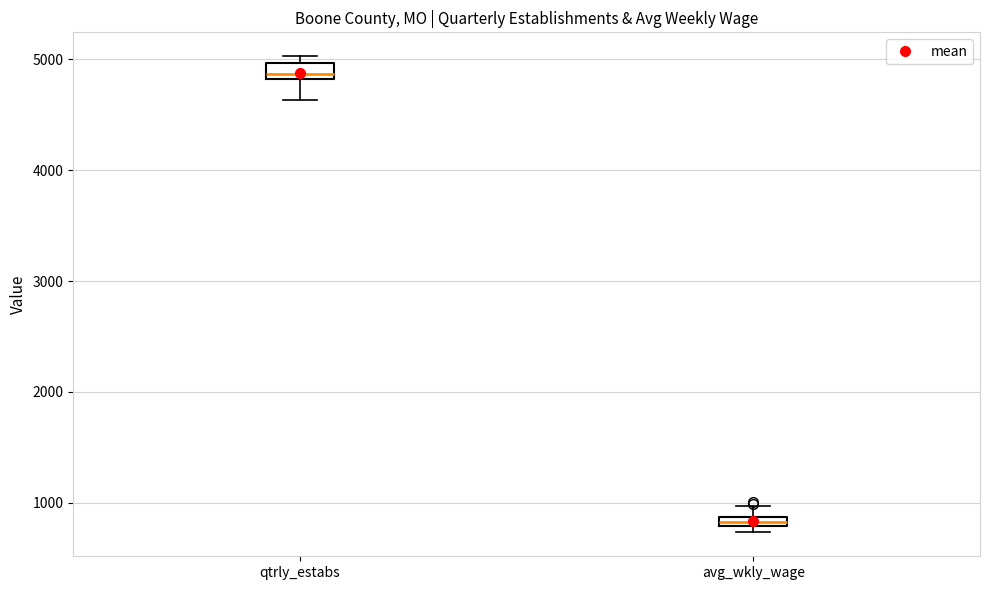

Where is the upper edge of the box for qtrly_estabs on the y-axis? The values are not printed on the chart, so give them approximately, as read against the axis.

5000